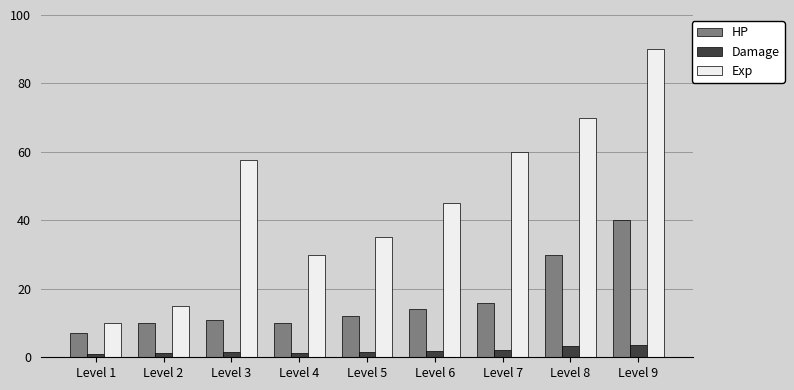

How many categories are shown in the chart?

9